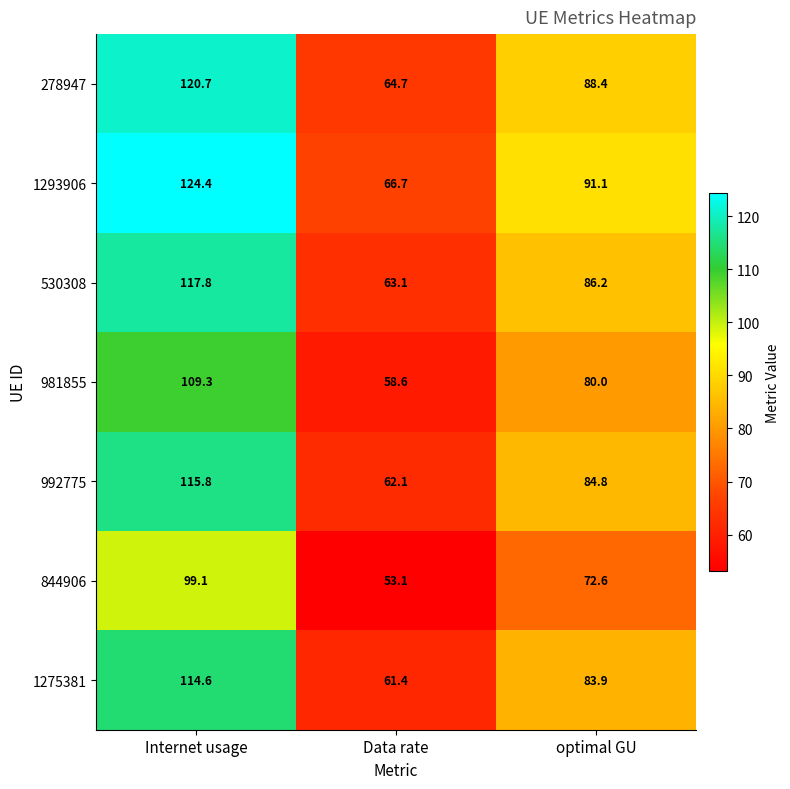

What is the sum of all 278947 values?

273.8